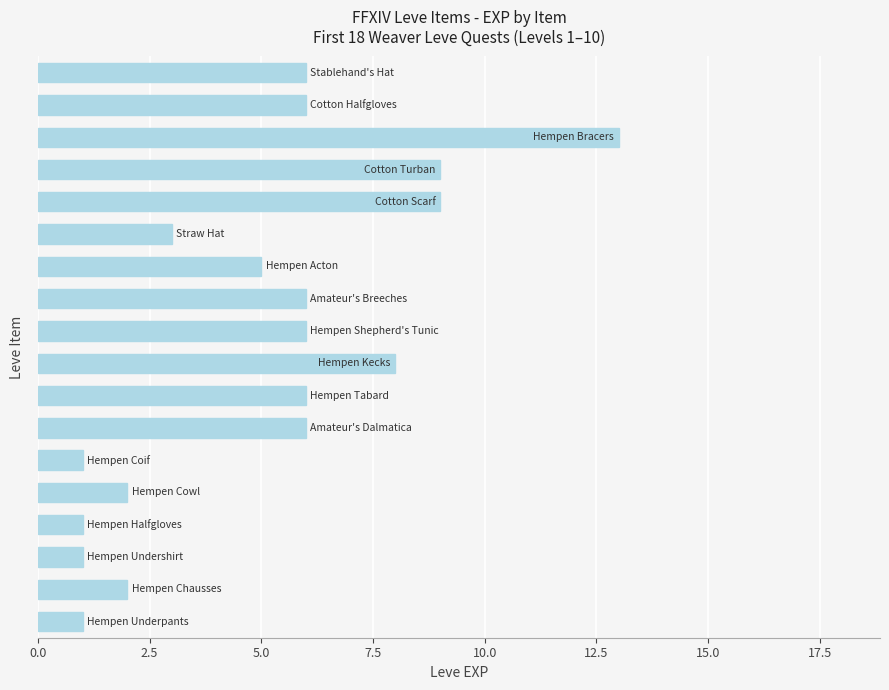

What is the greatest value displayed?

13